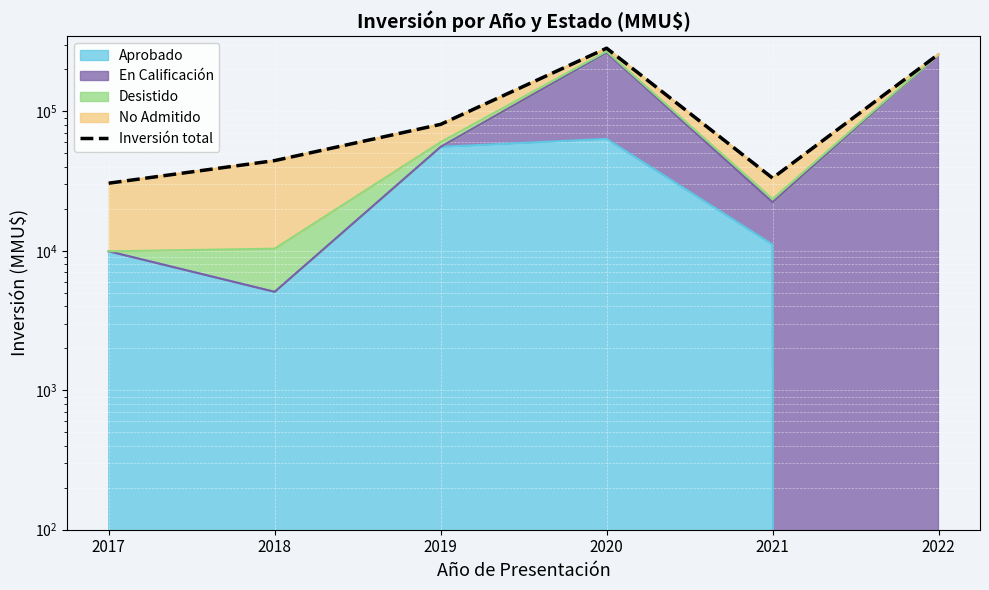

What is the change in value from 2021 to 2022?

+223683